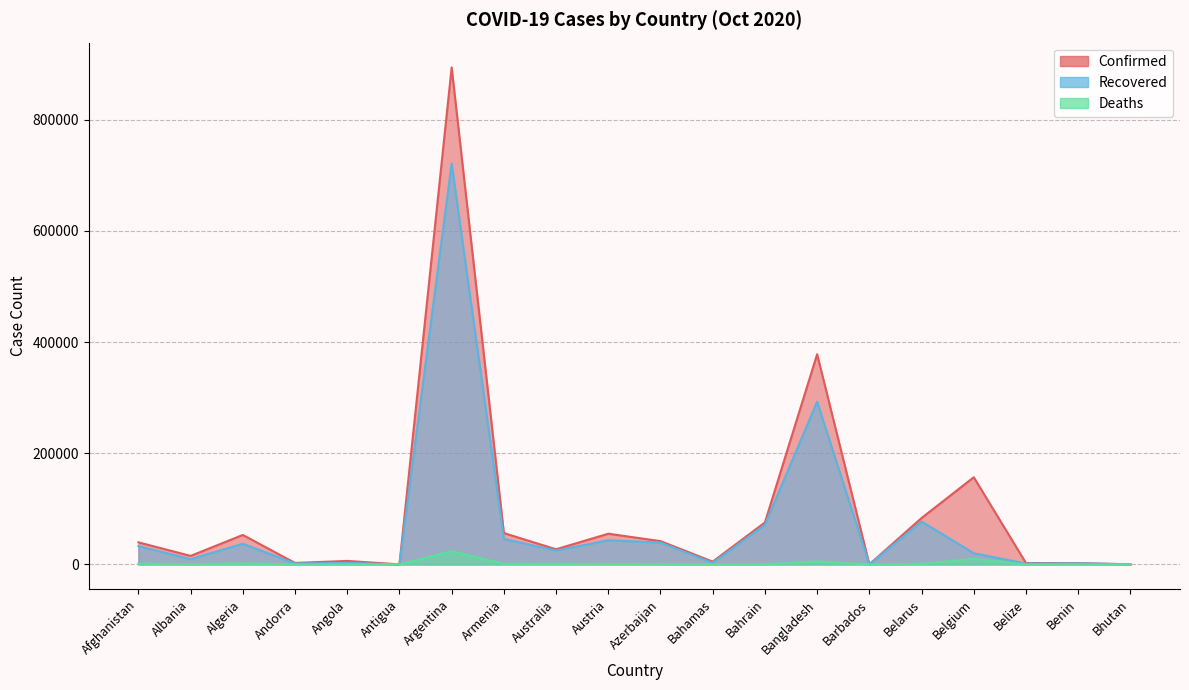

What is the difference between the Confirmed values at Antigua and Australia?

27174